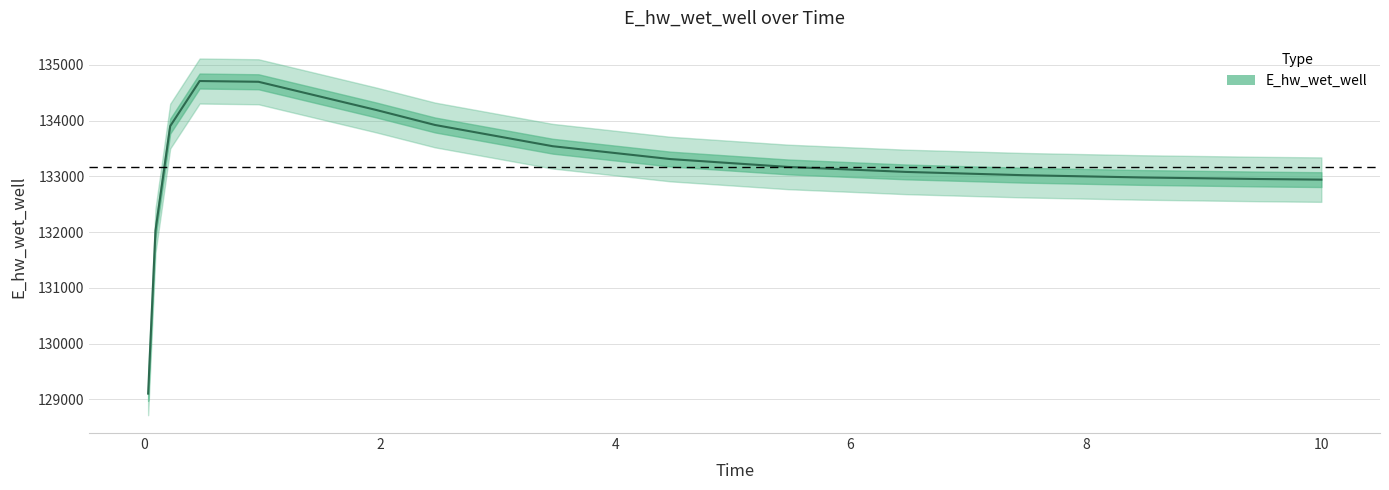

What is the difference between the maximum and second lowest values?

2683.0